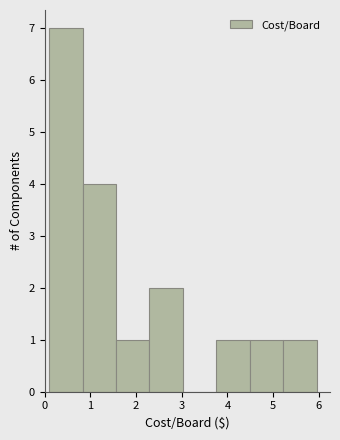

Reading left to right, list every bar in this chart as the range it spans on the x-axis followed by its height. Neither the bar edges nor the heights are printed on the chart, so give them approximately, as read against the axes.

0.1 to 0.8: 7
0.8 to 1.6: 4
1.6 to 2.3: 1
2.3 to 3.0: 2
3.0 to 3.8: 0
3.8 to 4.5: 1
4.5 to 5.2: 1
5.2 to 6.0: 1